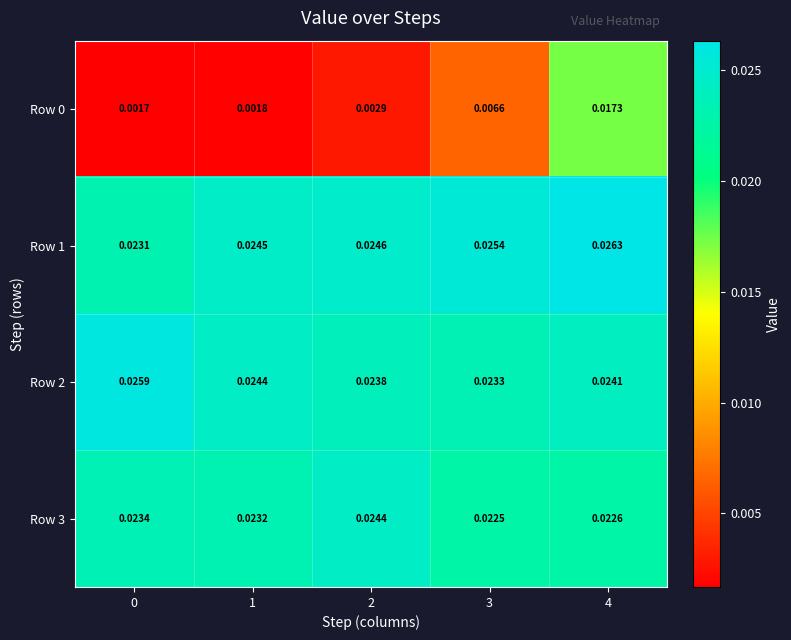

At how many categories does at least one series exceed 0?

5